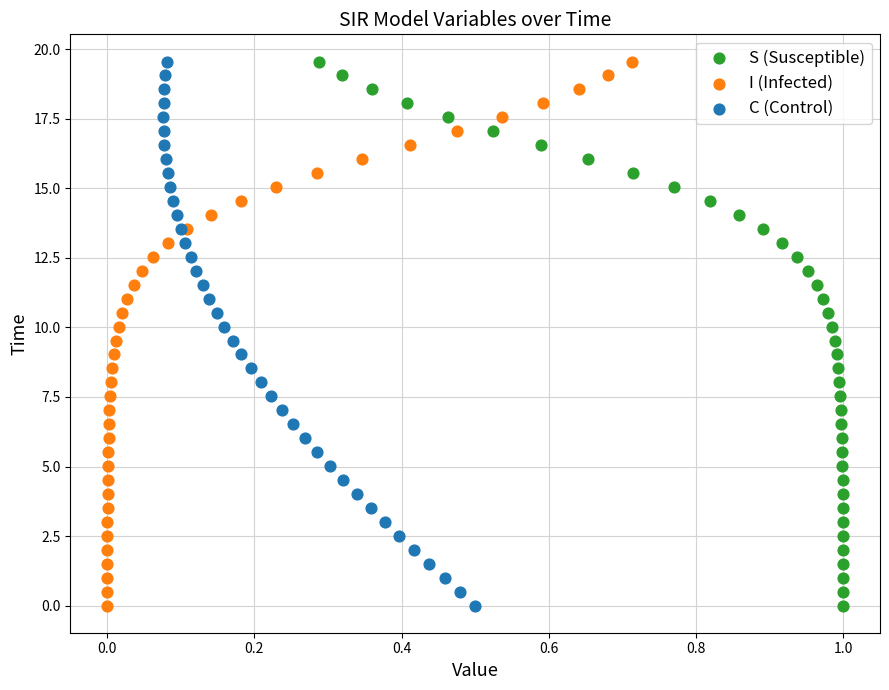

What are all the series names shown in the legend?

S (Susceptible), I (Infected), C (Control)